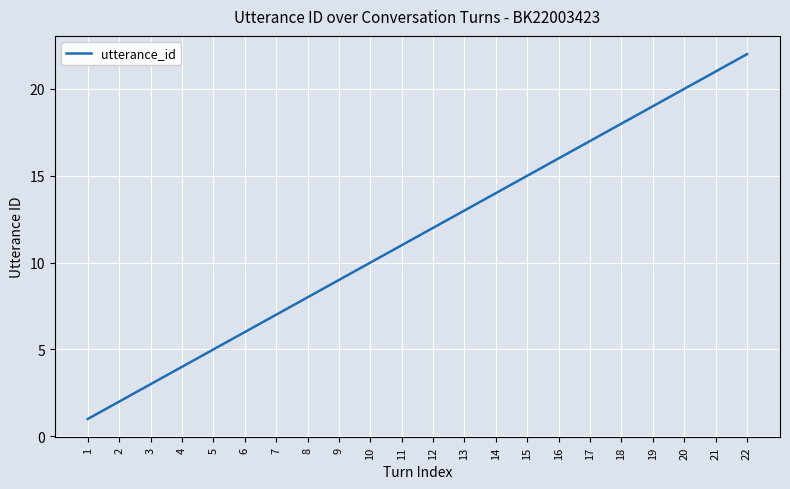

List the labels in order of value, smallest first.

1, 2, 3, 4, 5, 6, 7, 8, 9, 10, 11, 12, 13, 14, 15, 16, 17, 18, 19, 20, 21, 22